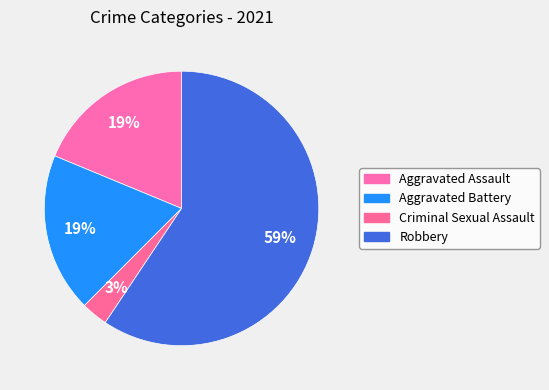

How many slices are in this pie chart?

4